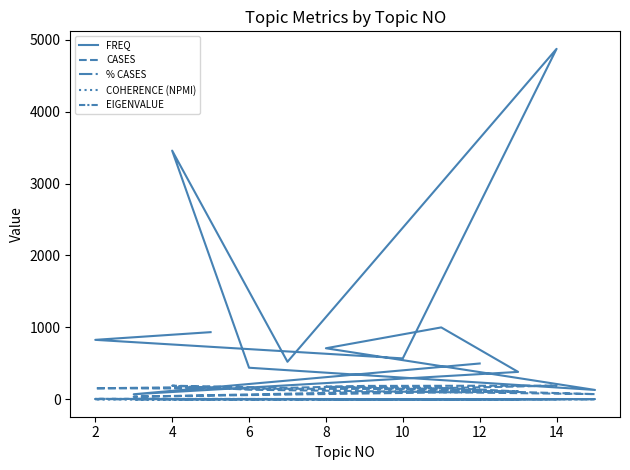

The CASES series shows 282.5 at 9. True or false?

False